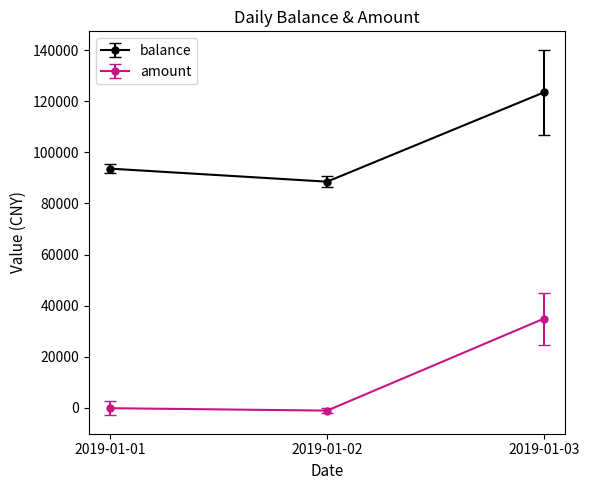

Which series has the largest total across all categories?

balance